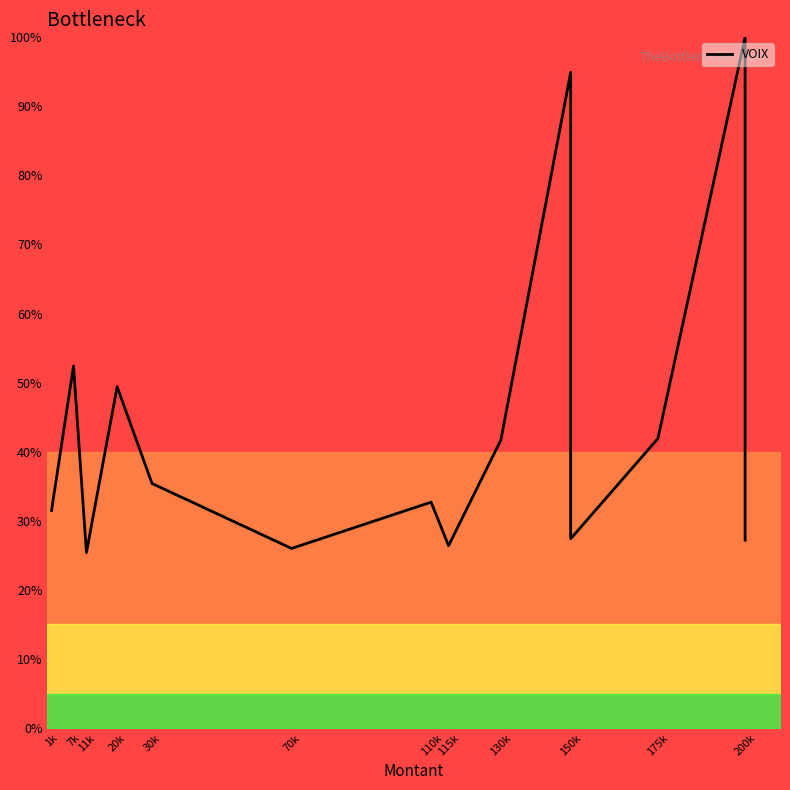

What is the average value?

43.0